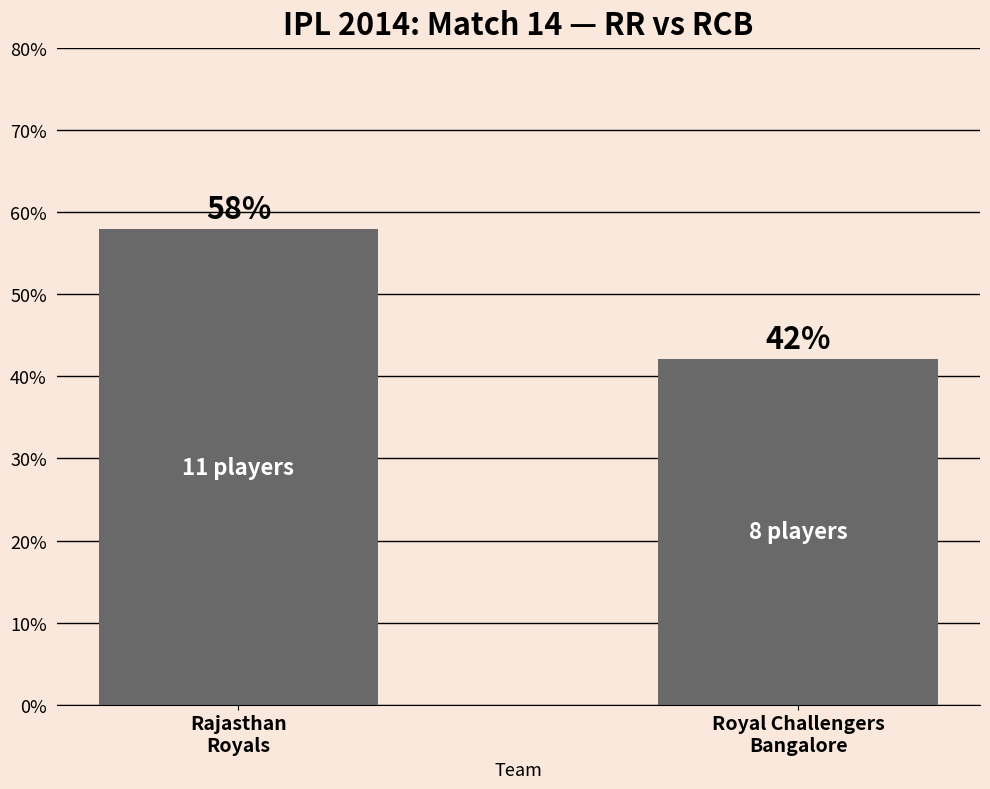

Rank the categories by value from lowest to highest.

Royal Challengers
Bangalore, Rajasthan
Royals